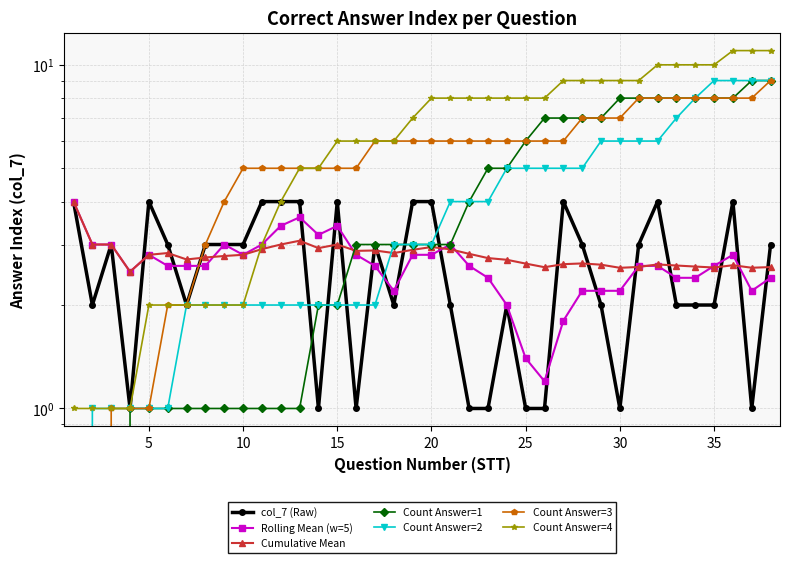

Reading left to right, list all the values displayed in this chart.

4	2	3	1	4	3	2	3	3	3	4	4	4	1	4	1	3	2	4	4	2	1	1	2	1	1	4	3	2	1	3	4	2	2	2	4	1	3